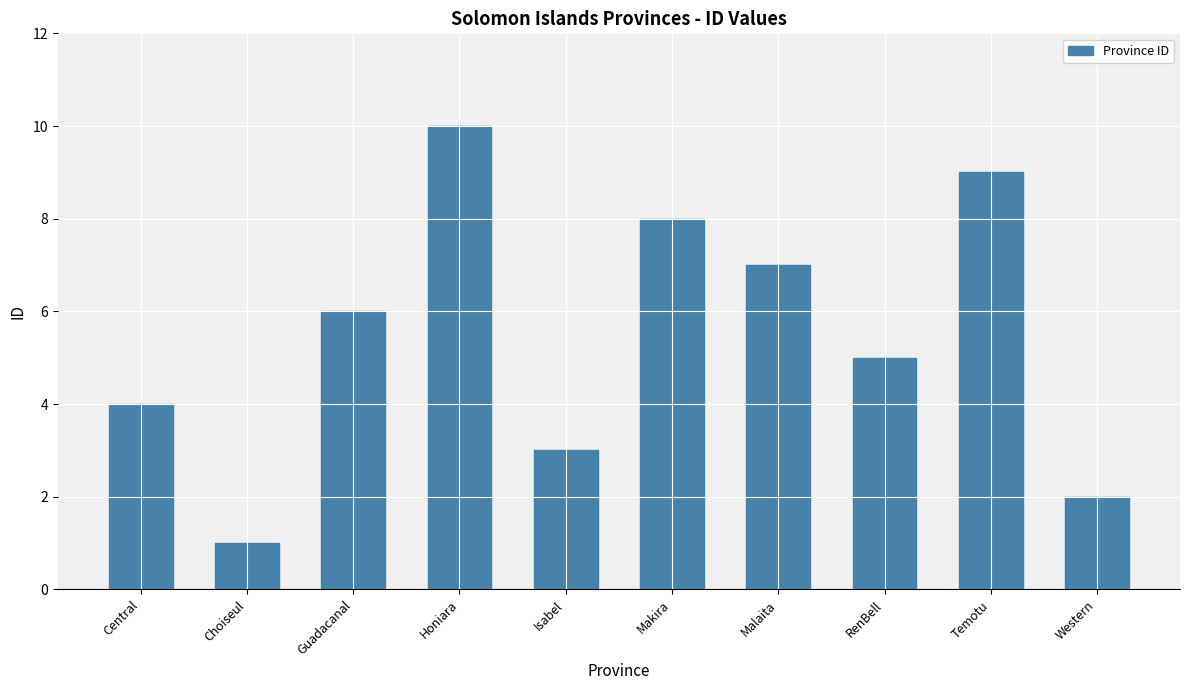

True or false: the data shows 3 at Isabel.

True